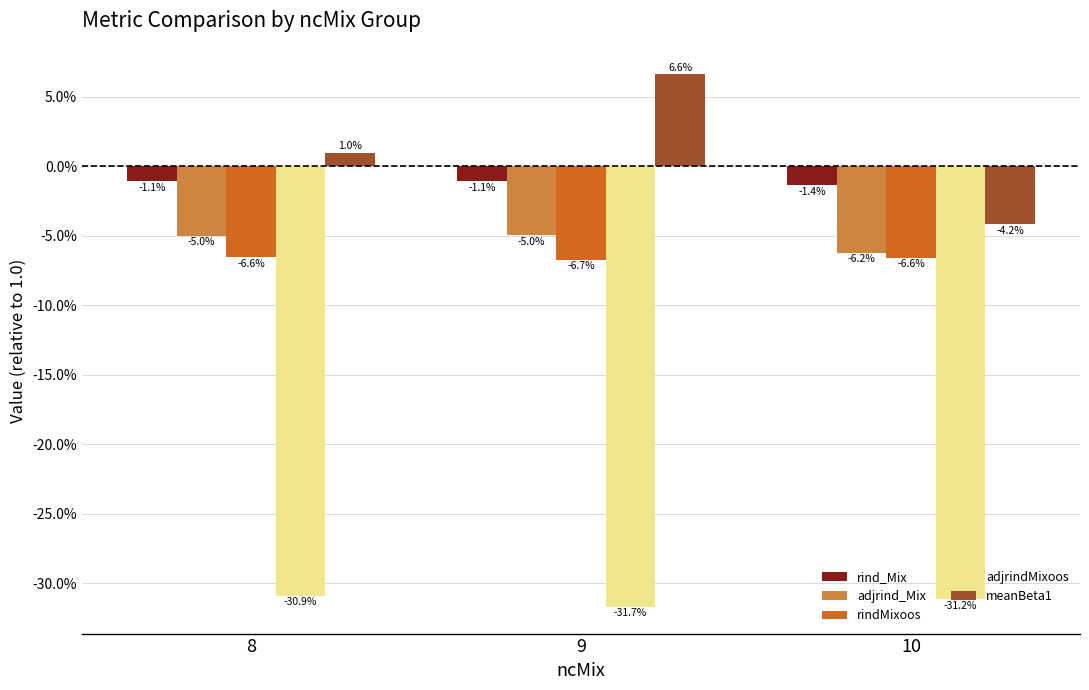

What are all the series names shown in the legend?

rind_Mix, adjrind_Mix, rindMixoos, adjrindMixoos, meanBeta1